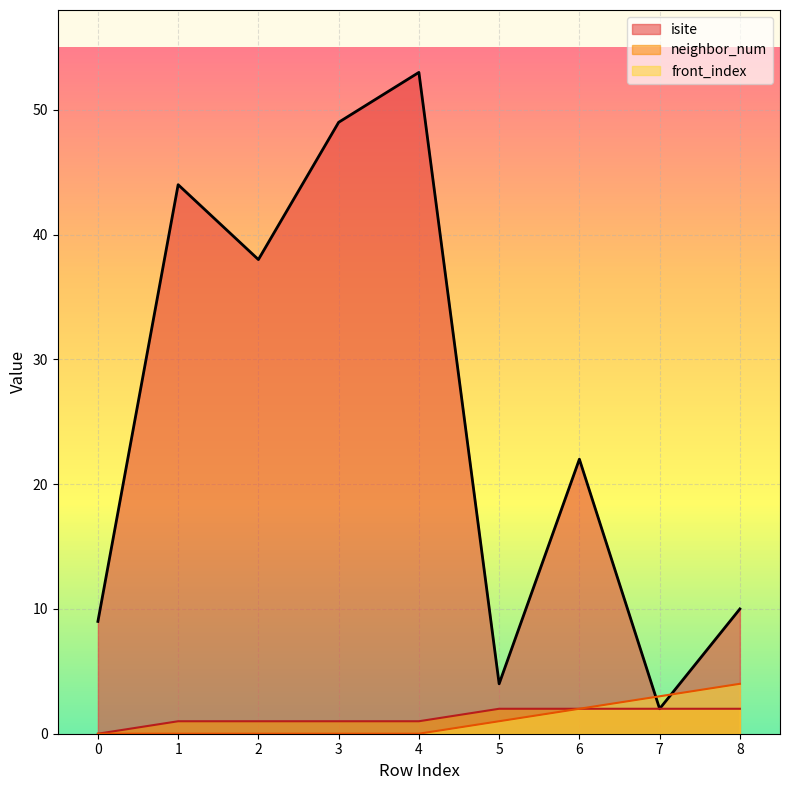

How many lines are shown in the chart?

3